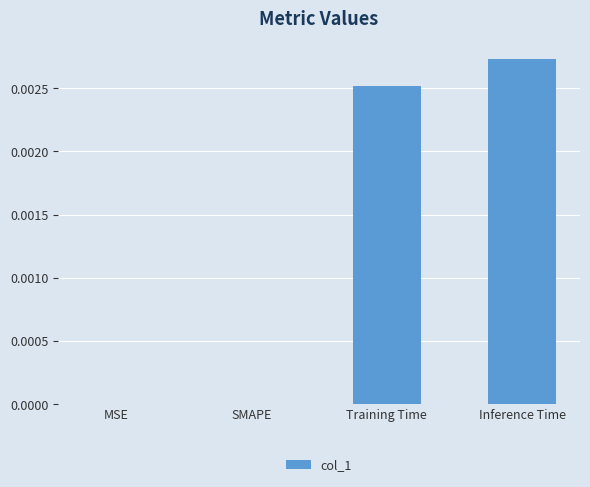

Between SMAPE and Inference Time, which is larger?

Inference Time